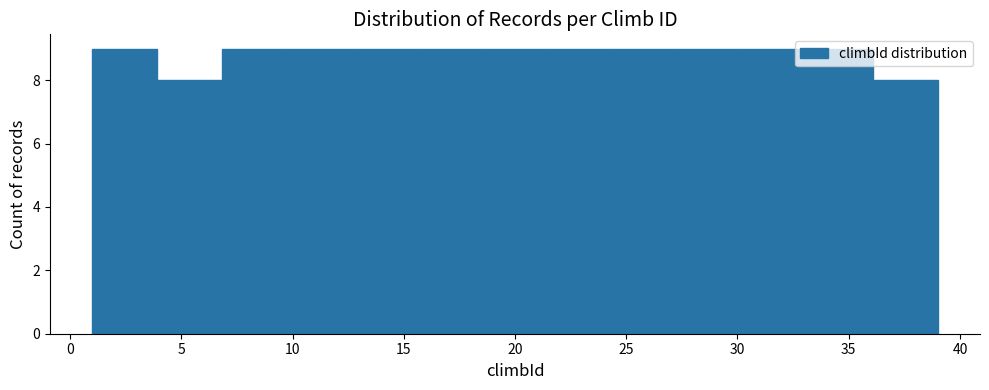

What is the height of the bar covering 18.5 to 21.5 on the x-axis? Neither the bar edges nor the heights are printed on the chart, so give them approximately, as read against the axes.

9